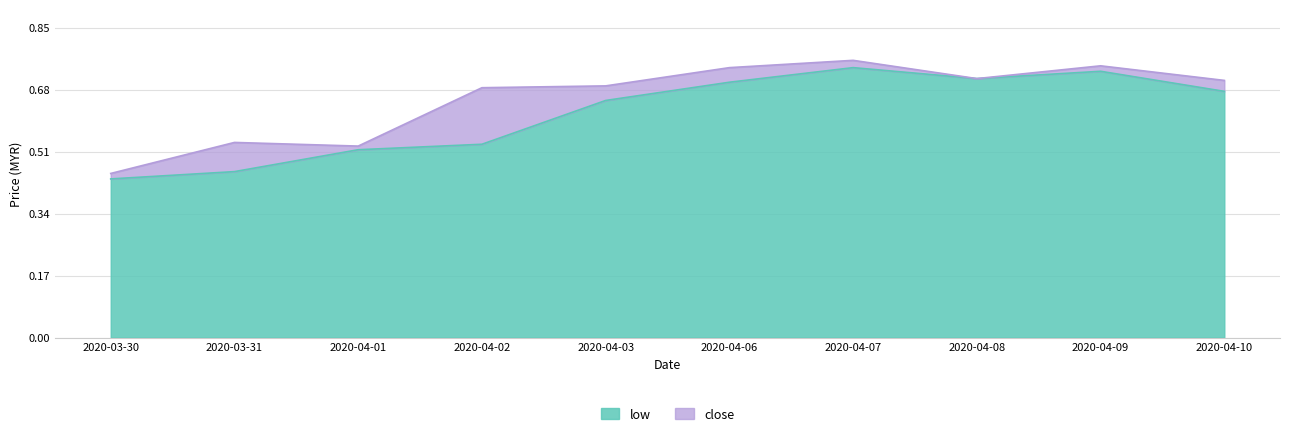

Which label corresponds to the smallest value in the chart?

2020-03-30